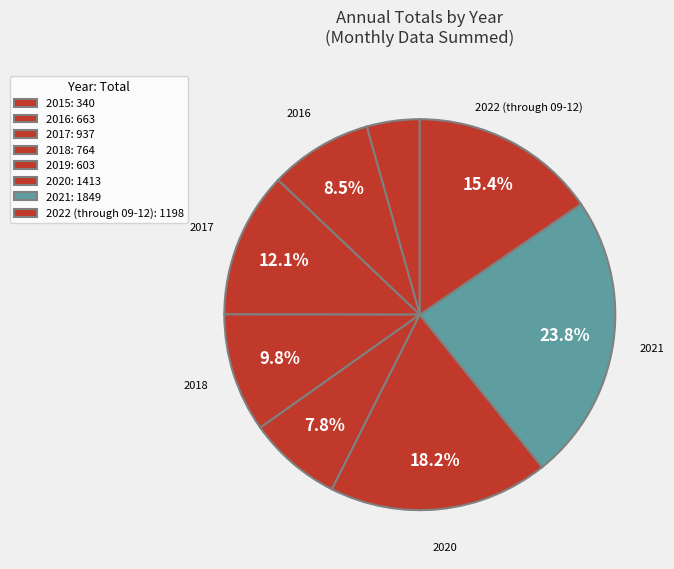

Count the number of slices in the pie.

8